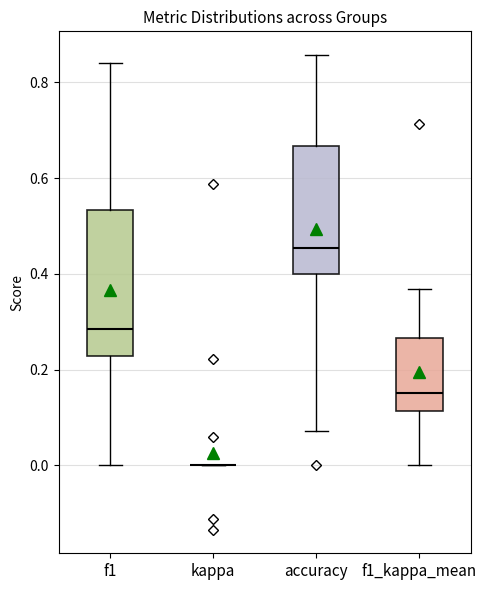

Comparing the boxes themselves (not the whiskers), which one is the tallest?

f1